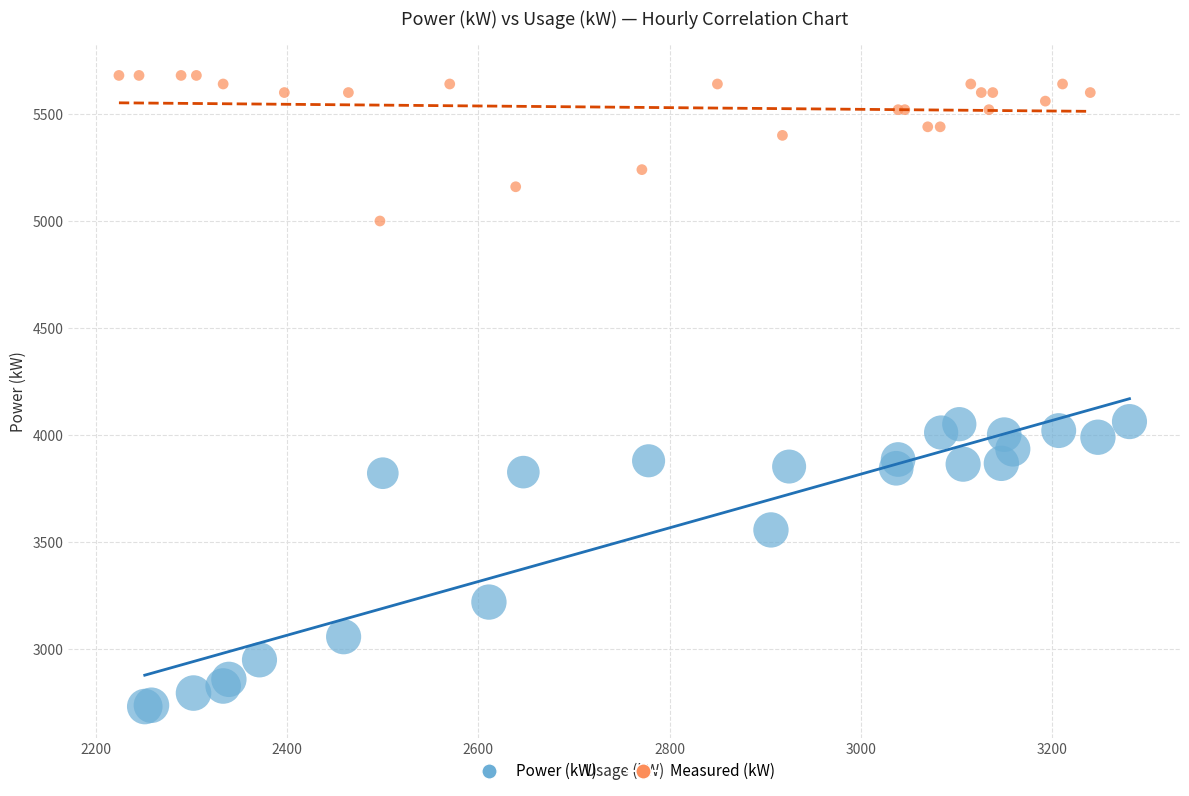

Which series has the largest Y range (max minus min)?

Power (kW)